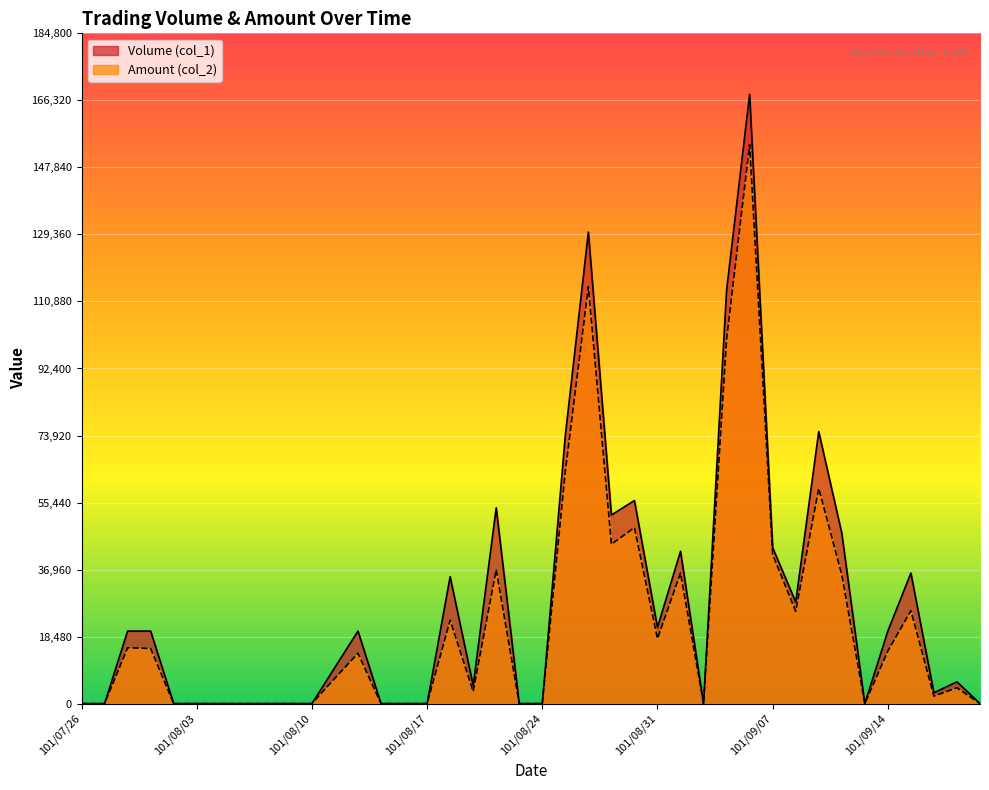

The value of Volume (col_1) at 101/08/17 is 0. True or false?

True